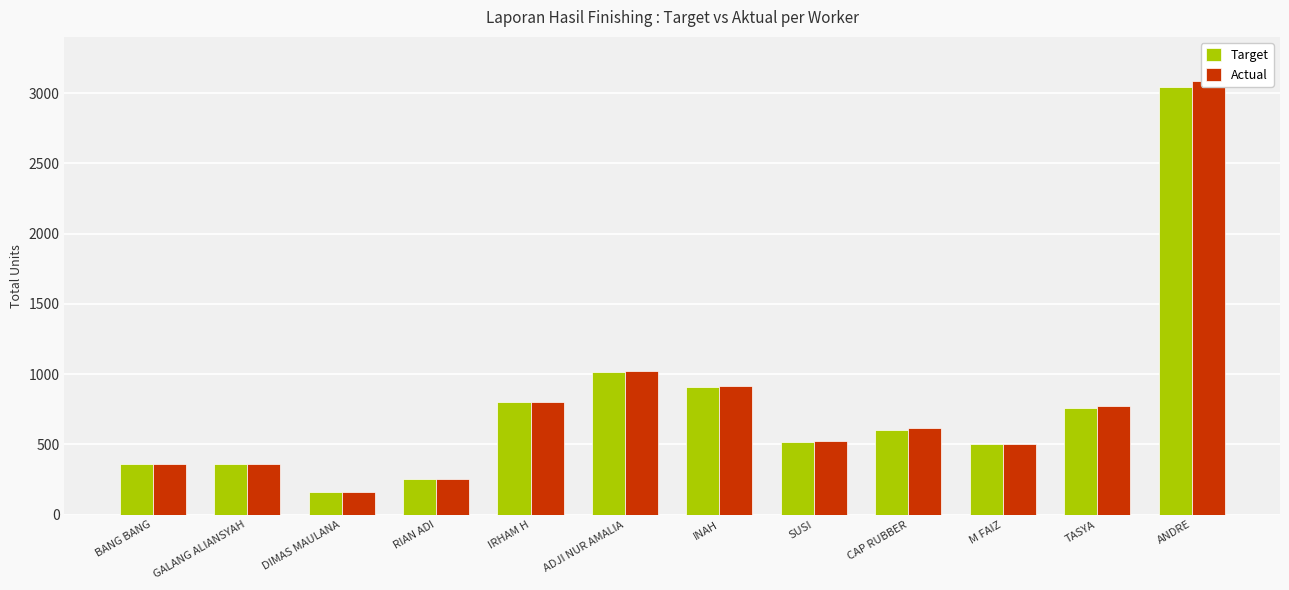

At which label does Target first exceed 600?

IRHAM H